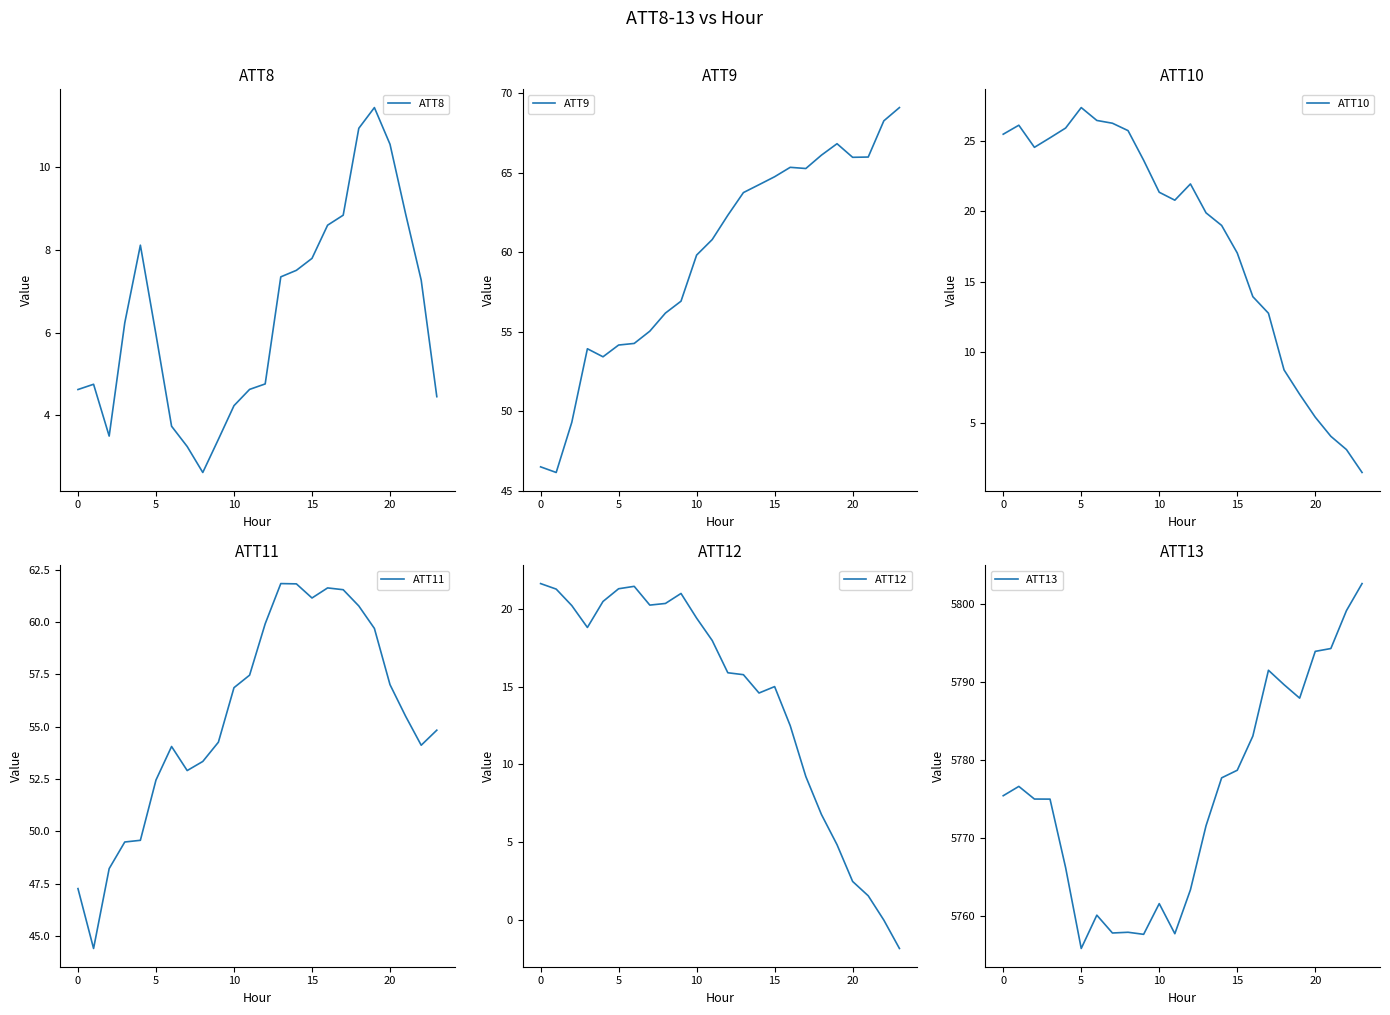

Reading right to left, list all the values displayed in this chart.

ATT8: 4.4	7.3	8.9	10.6	11.4	10.9	8.8	8.6	7.8	7.5	7.3	4.8	4.6	4.2	3.4	2.6	3.2	3.7	6.0	8.1	6.2	3.5	4.7	4.6
ATT9: 69.1	68.3	66.0	66.0	66.8	66.1	65.3	65.3	64.7	64.2	63.8	62.3	60.8	59.8	56.9	56.2	55.0	54.3	54.2	53.4	53.9	49.3	46.1	46.5
ATT10: 1.5	3.1	4.1	5.4	7.0	8.8	12.8	13.9	17.0	19.0	19.9	21.9	20.8	21.3	23.6	25.7	26.2	26.4	27.3	25.9	25.2	24.5	26.1	25.4
ATT11: 54.8	54.1	55.5	57.0	59.7	60.8	61.5	61.6	61.2	61.8	61.8	59.9	57.5	56.9	54.3	53.3	52.9	54.1	52.5	49.6	49.5	48.2	44.4	47.3
ATT12: -1.8	-0.0	1.5	2.5	4.8	6.8	9.2	12.5	15.0	14.6	15.8	15.9	18.0	19.4	21.0	20.4	20.3	21.5	21.3	20.5	18.8	20.2	21.3	21.6
ATT13: 5802.6	5799.2	5794.3	5793.9	5787.9	5789.7	5791.5	5783.1	5778.7	5777.7	5771.6	5763.4	5757.8	5761.6	5757.7	5758.0	5757.9	5760.1	5755.9	5766.2	5775.0	5775.0	5776.6	5775.4